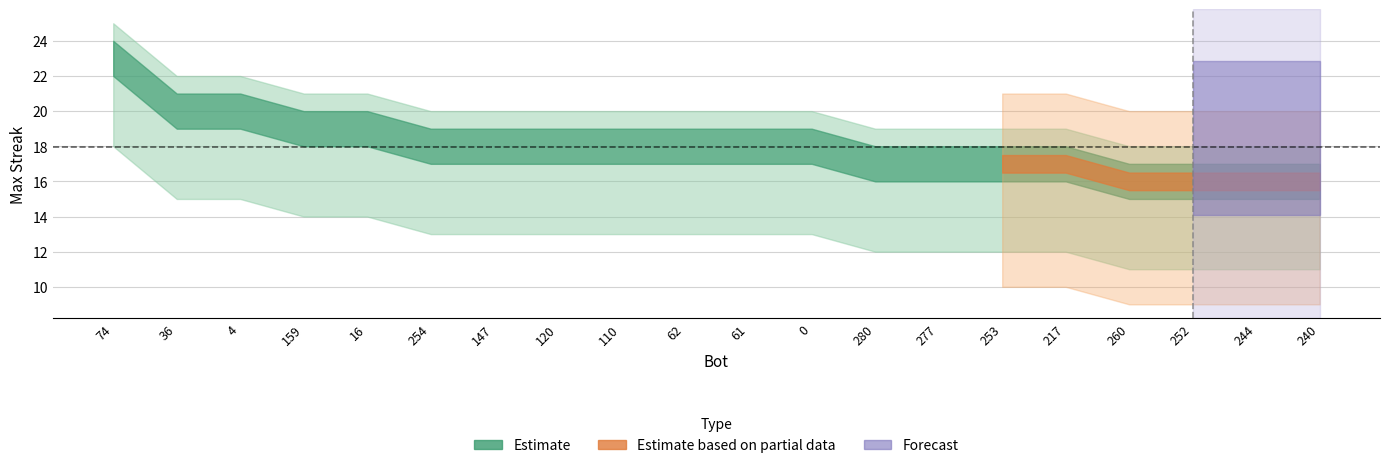

At how many categories does at least one series exceed 14?

20